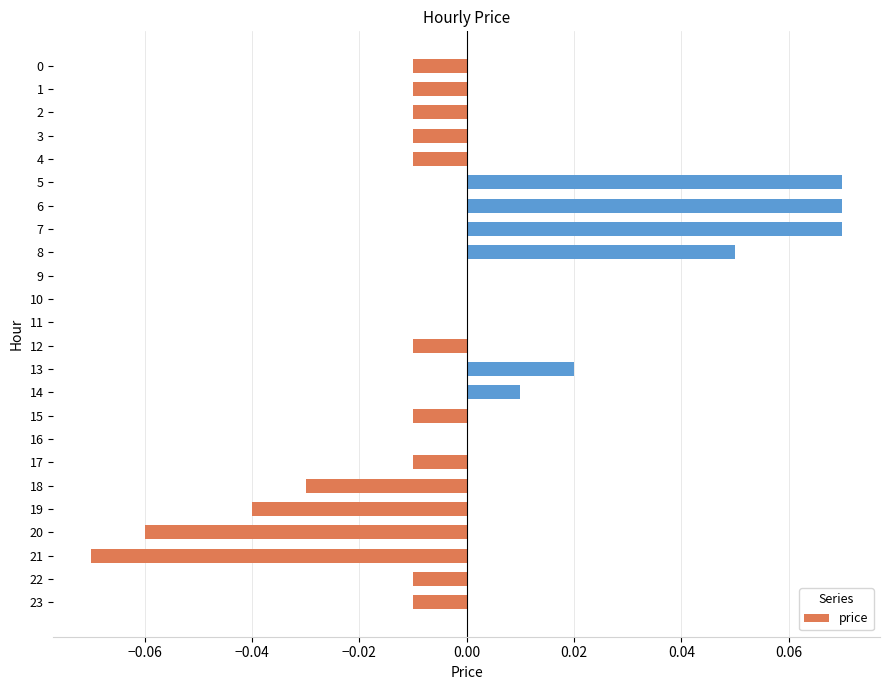

Does the chart contain stacked bars?

No